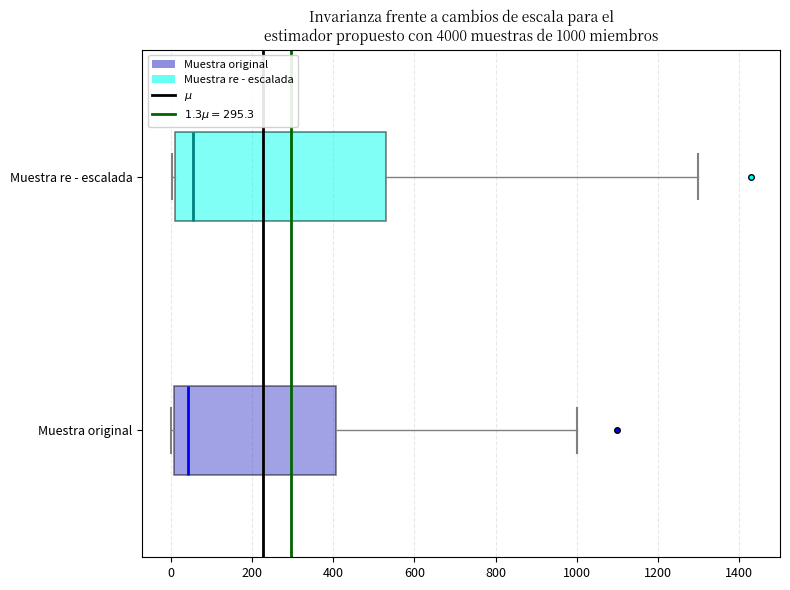

Comparing the boxes themselves (not the whiskers), which one is the widest?

Muestra re - escalada